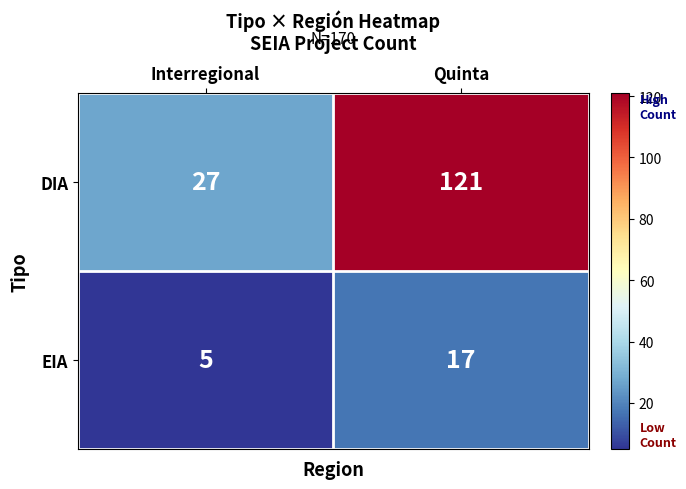

What is the greatest value displayed?

121